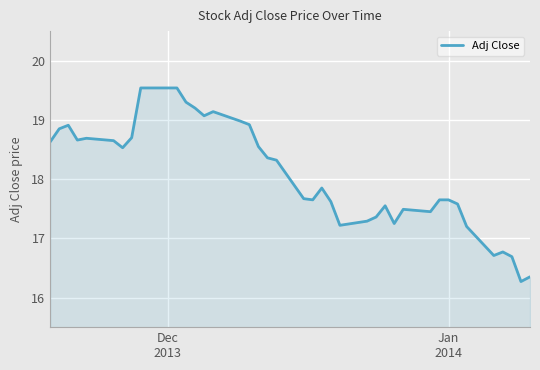

What is the smallest value displayed?

16.3